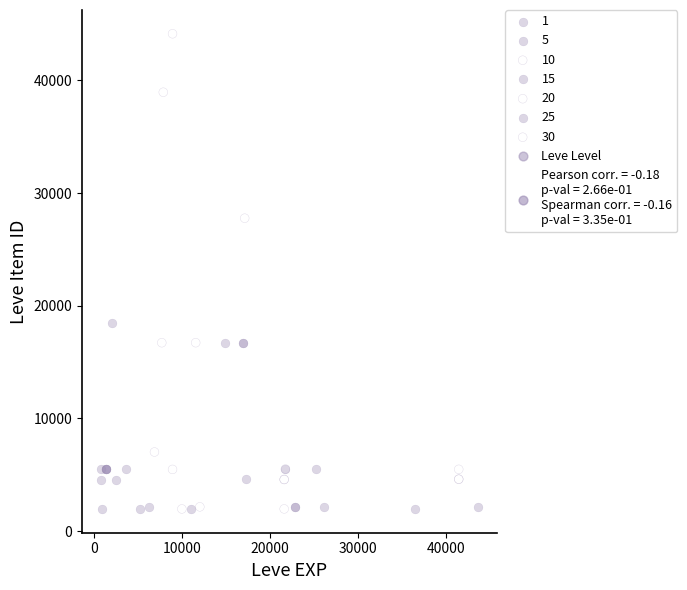

Which series contains the highest Y value?

10